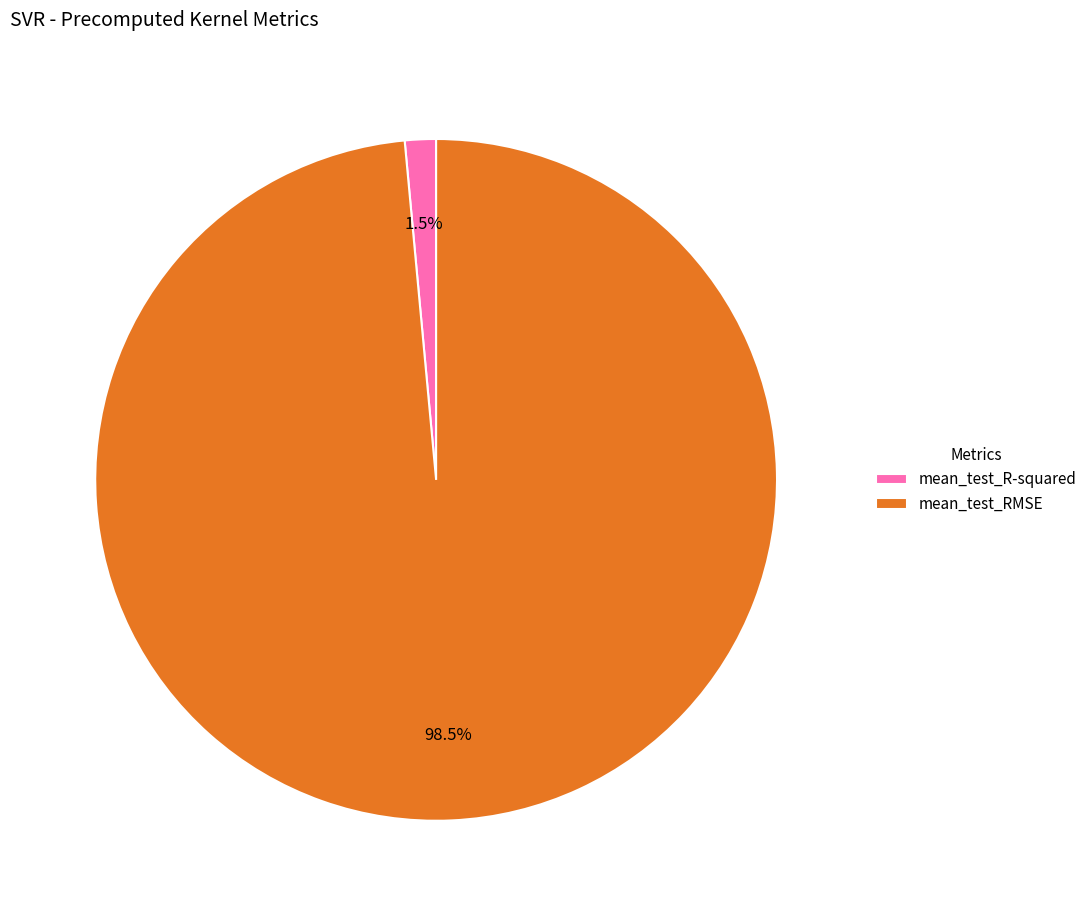

To the nearest percent, what is the combined percentage of mean_test_RMSE and mean_test_R-squared?

100%